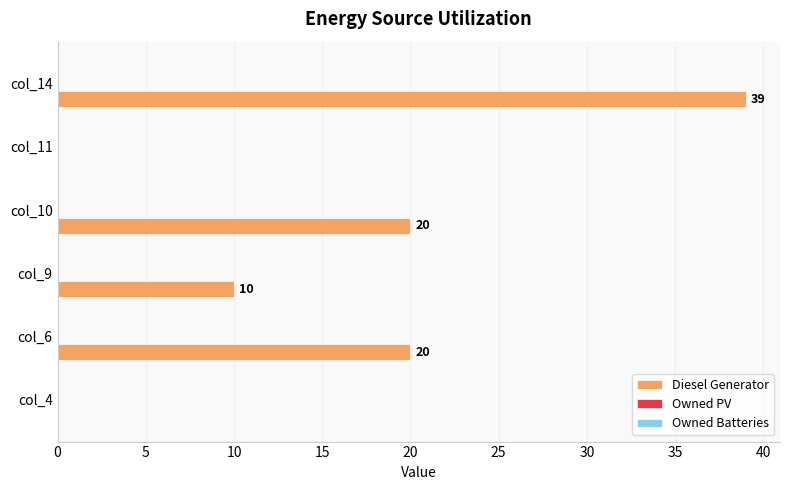

Reading top to bottom, transcribe all the data shown in this chart.

col_14=39	col_11=0	col_10=20	col_9=10	col_6=20	col_4=0